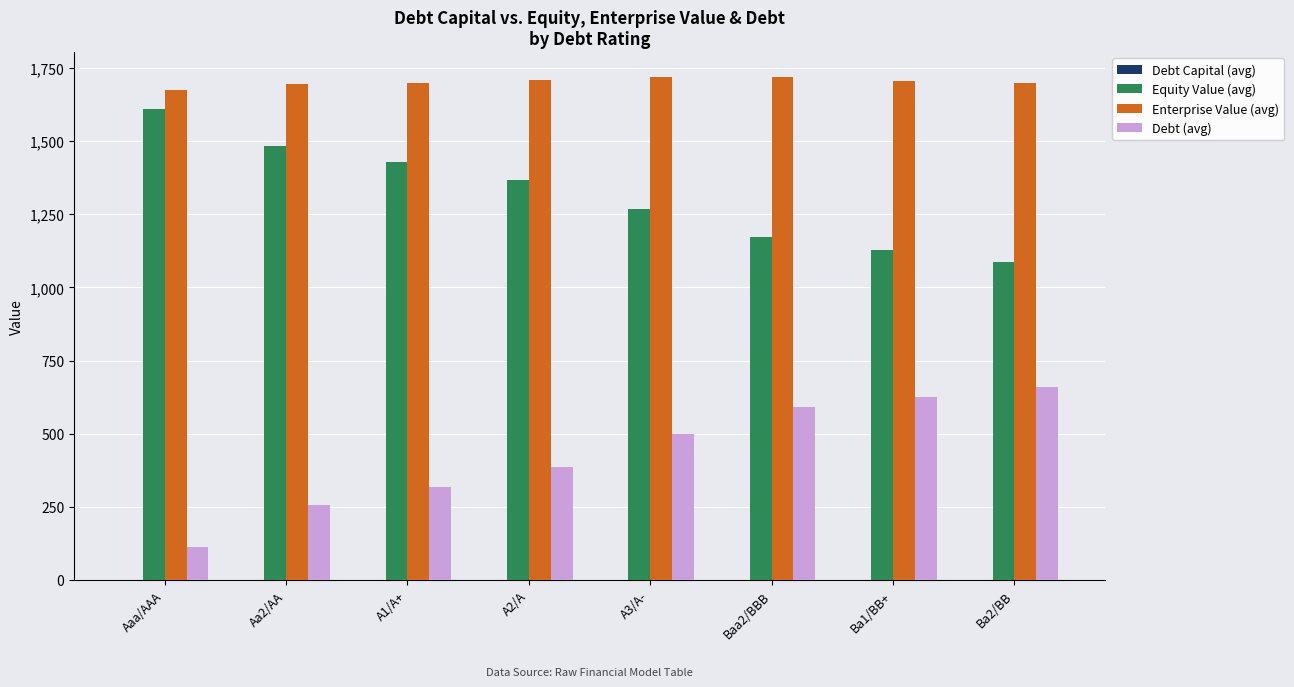

What is the difference between the Equity Value (avg) values at Baa2/BBB and Ba1/BB+?

45.9